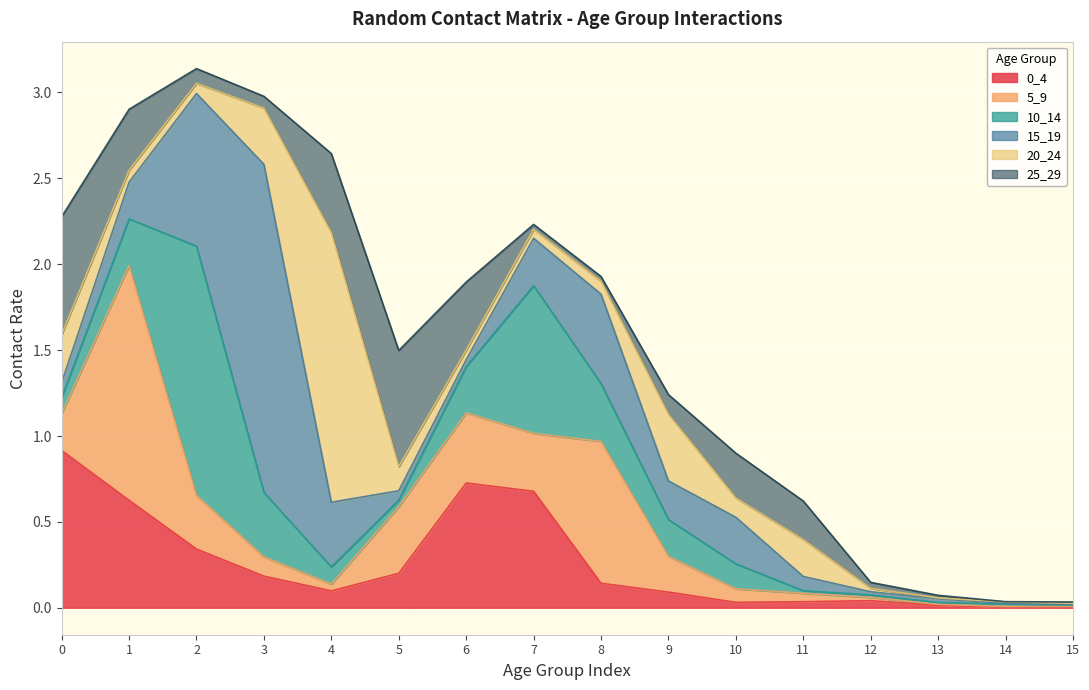

What is the sum of the 0_4 values at 10 and 9?

0.1